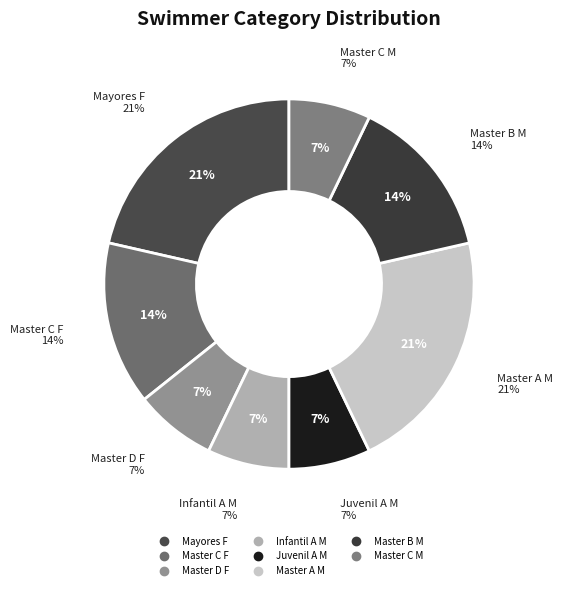

To the nearest percent, what percentage of the pie is Master A M?

21%